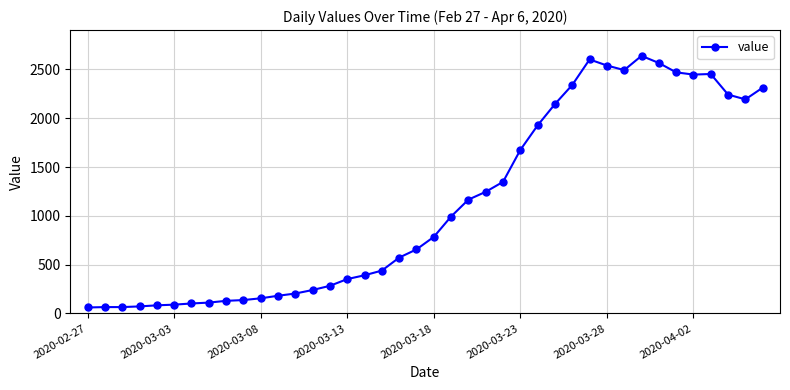

True or false: there are more than 1 points higher than both neighbors.

True